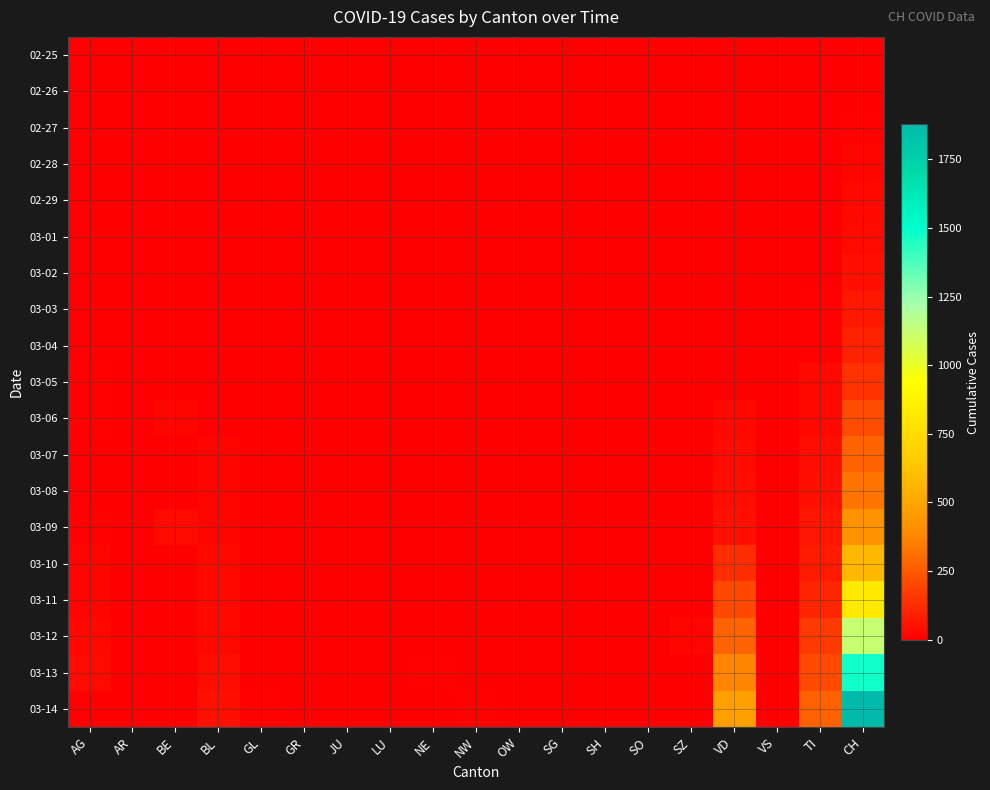

At how many categories does at least one series exceed 1162?

1